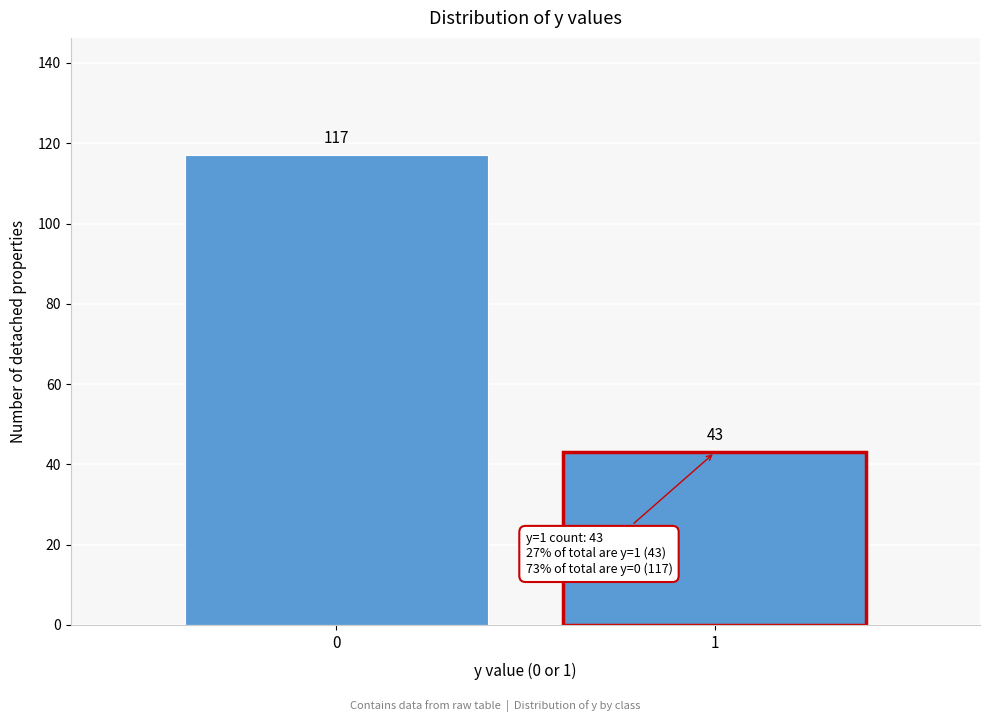

Reading left to right, extract all data points from this chart.

117	43